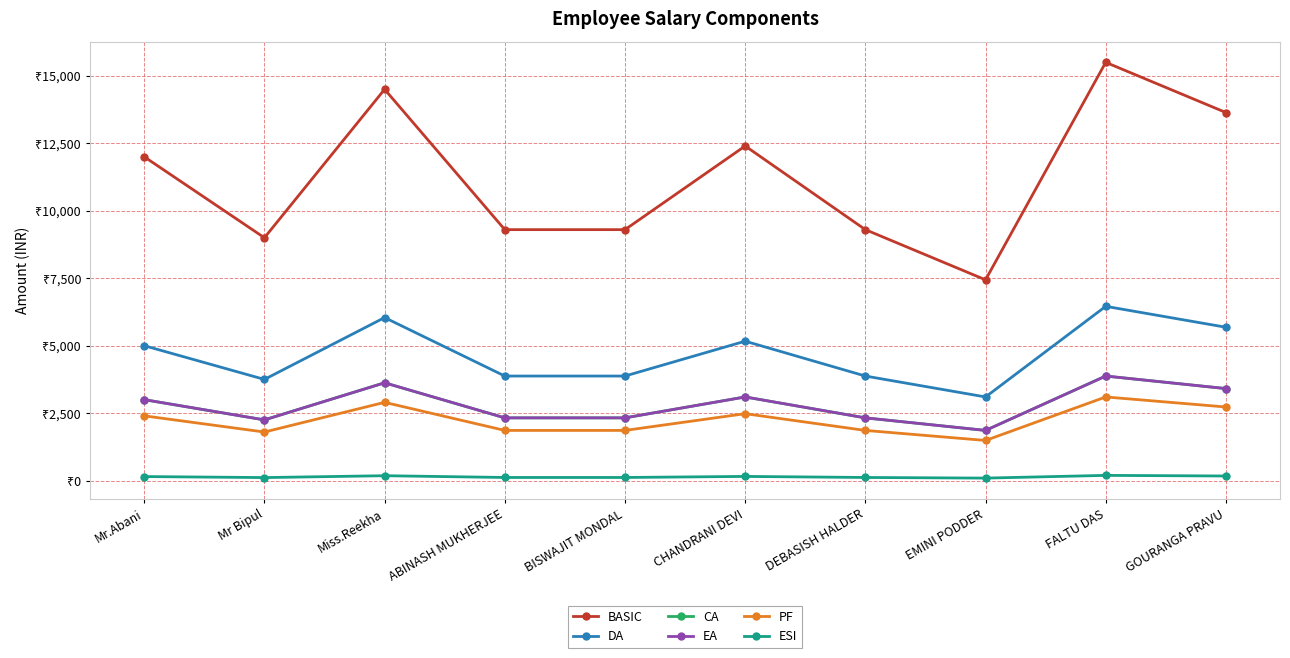

What are all the series names shown in the legend?

BASIC, DA, CA, EA, PF, ESI